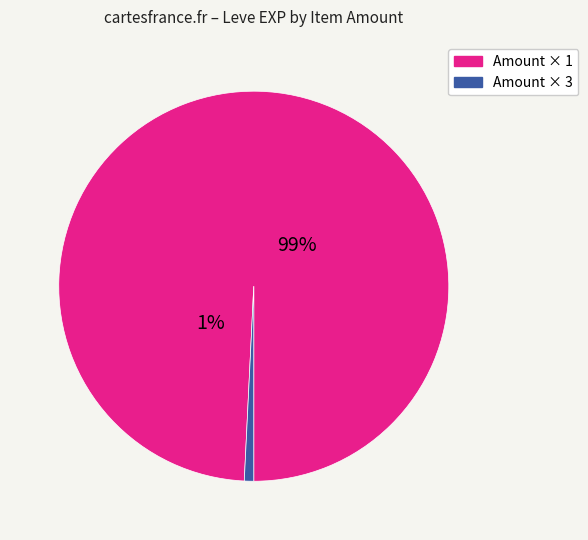

The 5 (Gotta Bounce) slice represents 1% of the pie. True or false?

False